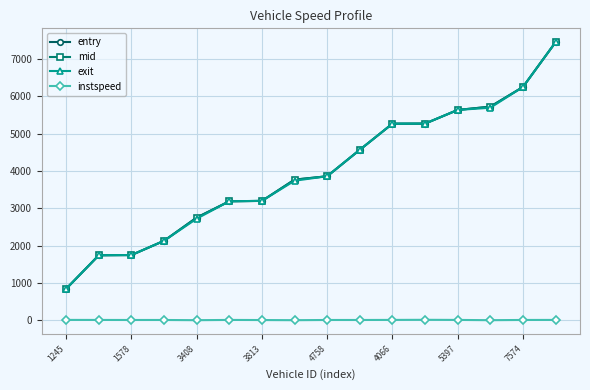

Which series has the widest spread of values?

entry